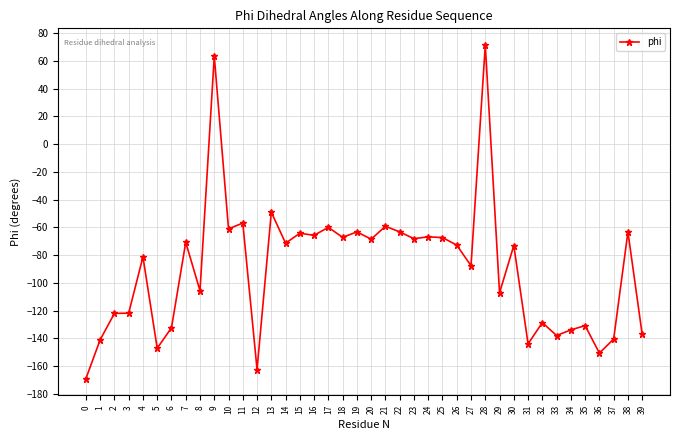

True or false: the data has more than 0 interior local peaks.

True